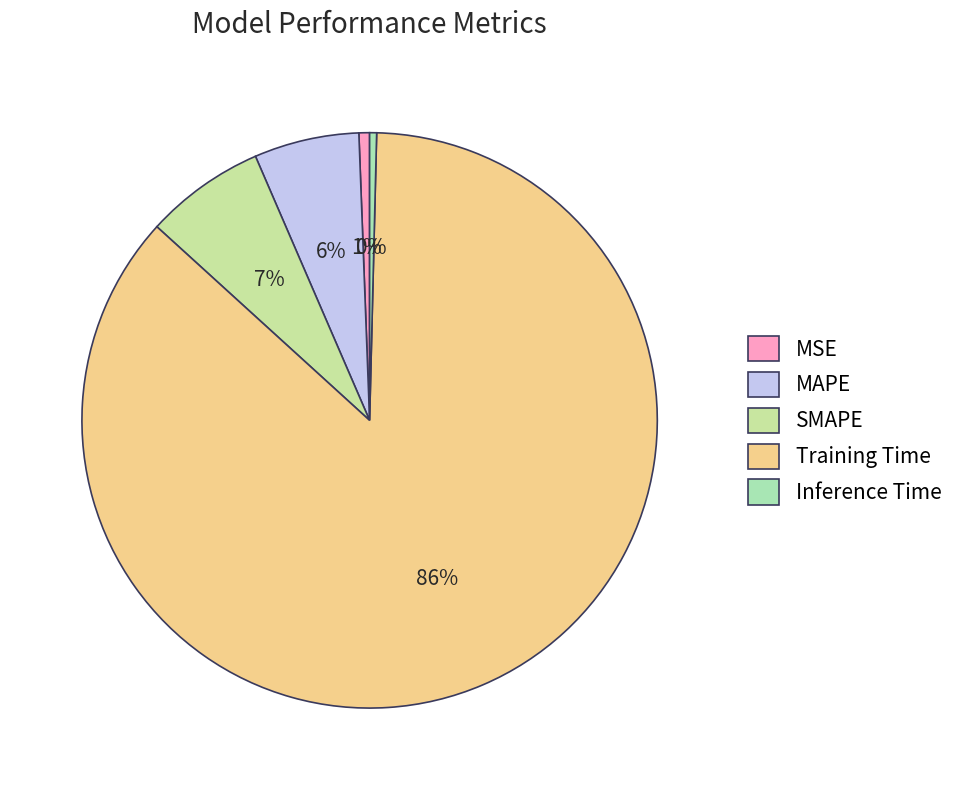

To the nearest percent, what portion does MAPE represent?

6%